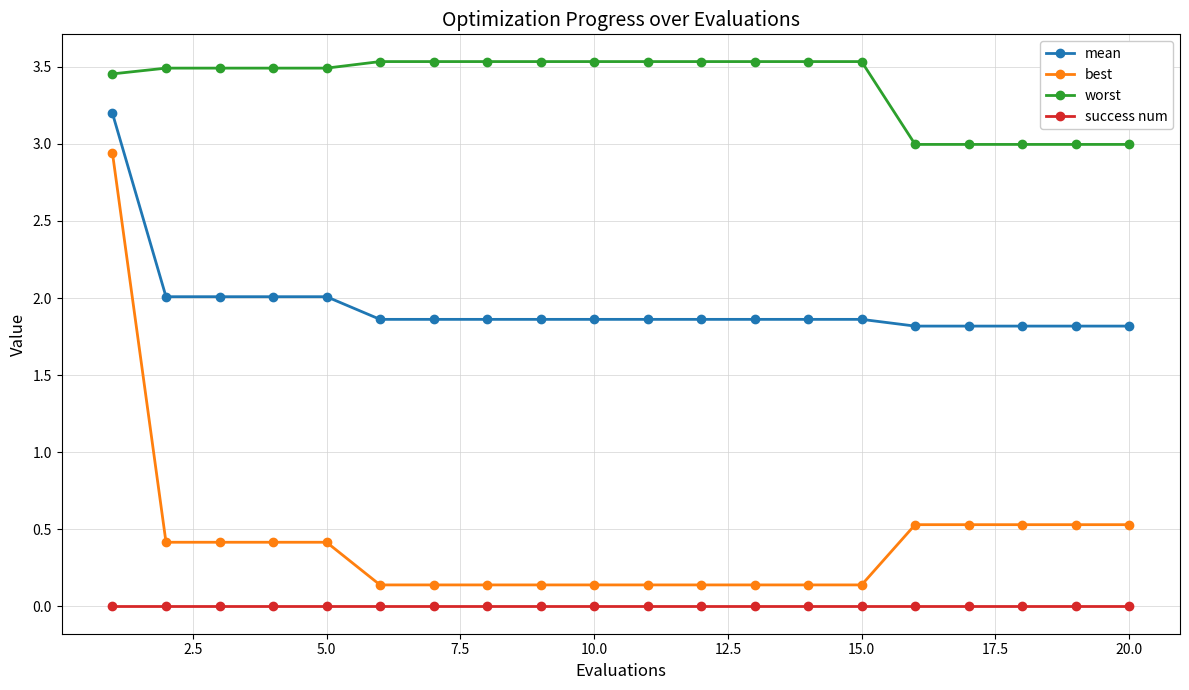

Which series has the largest range (max minus min)?

best